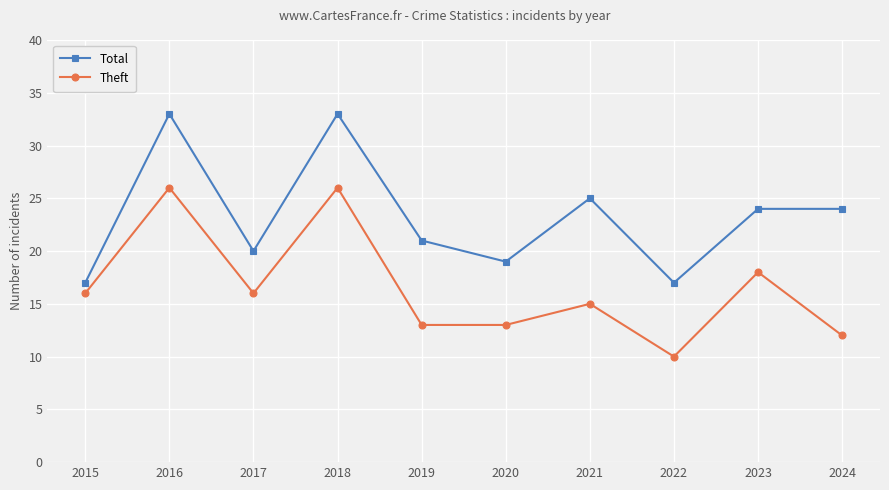

Is this an area chart (filled region under the line)?

No